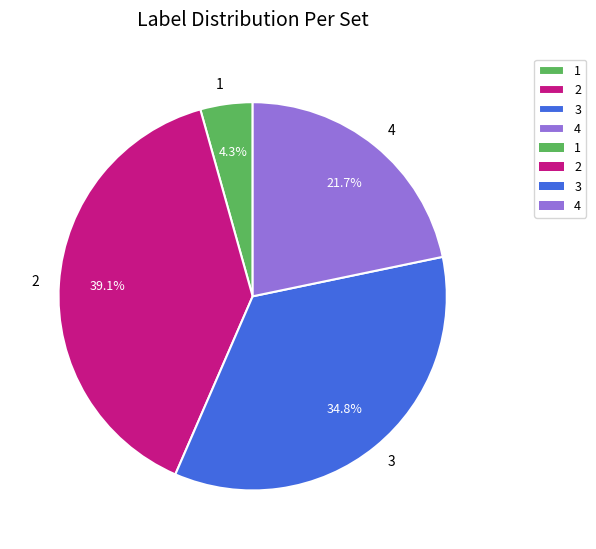

Is 3 the majority of the pie?

No